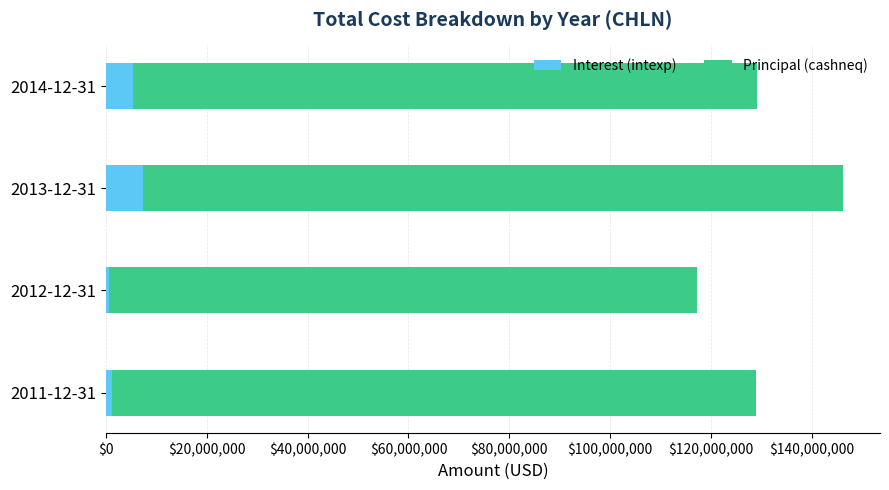

What is the sum of all Interest (intexp) values?

14548497